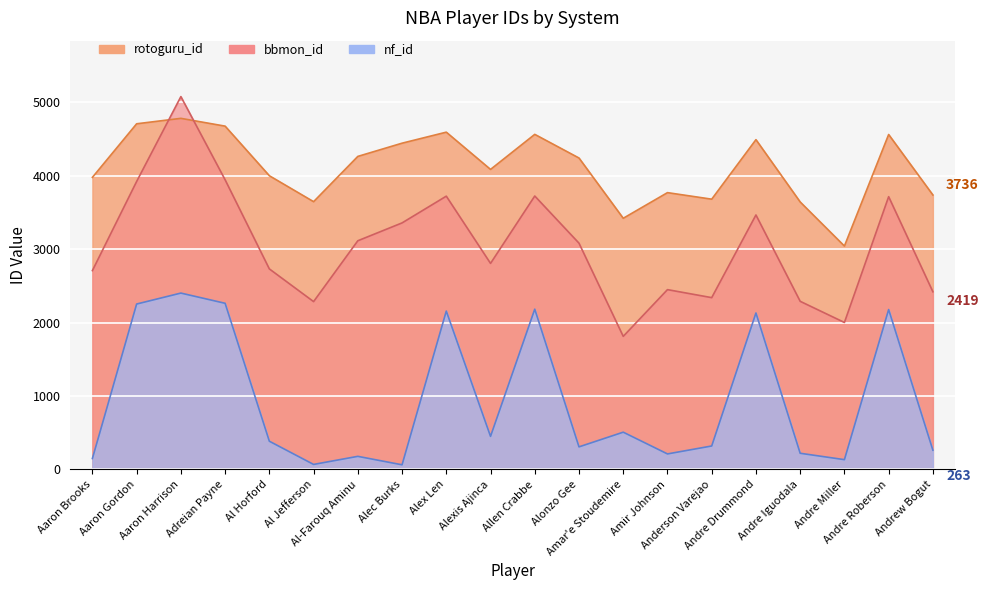

At which category does nf_id reach its first local valley?

Al Jefferson